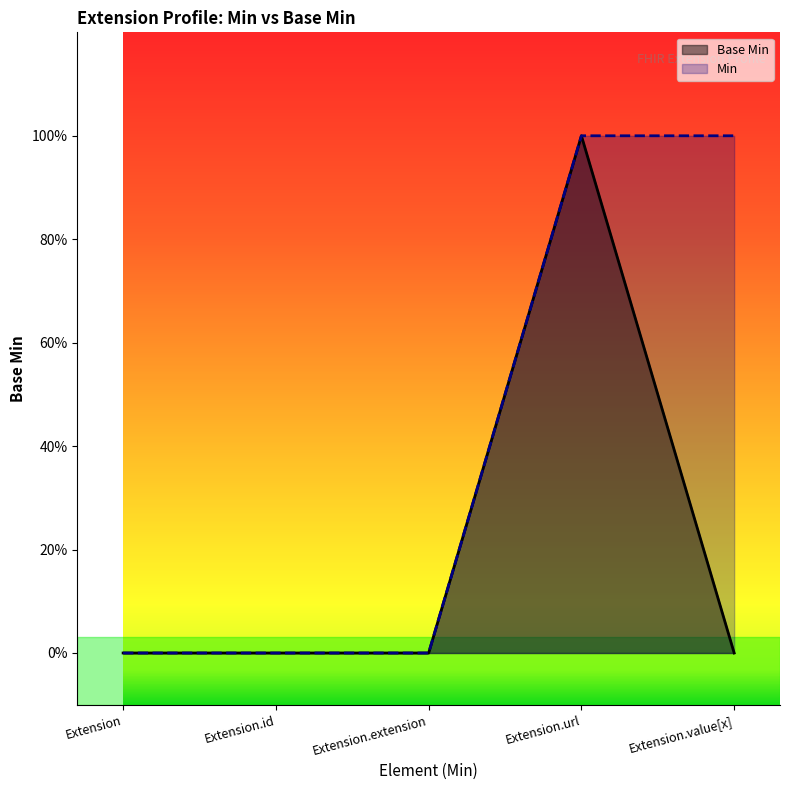

How many points are higher than both their immediate neighbors (excluding endpoints)?

1